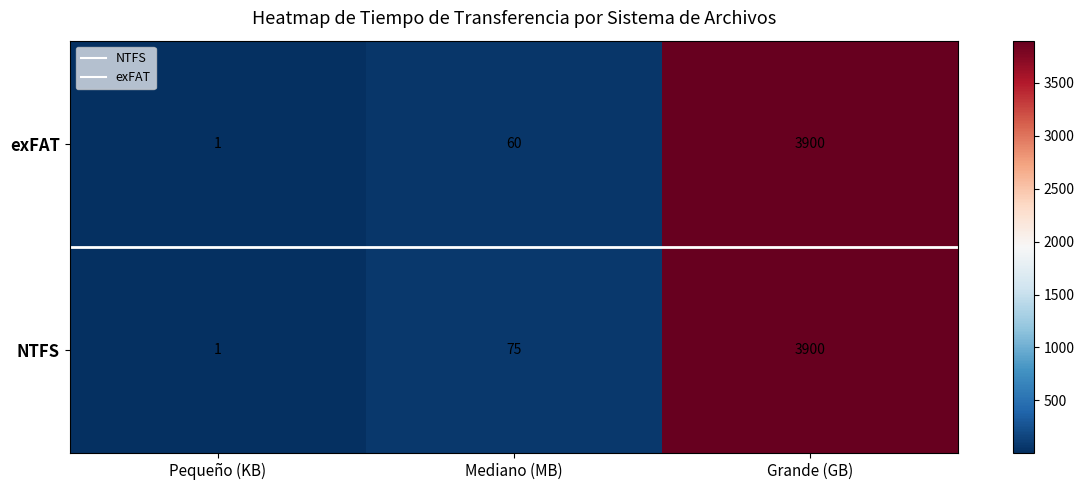

The value of exFAT at Mediano (MB) is 22. True or false?

False